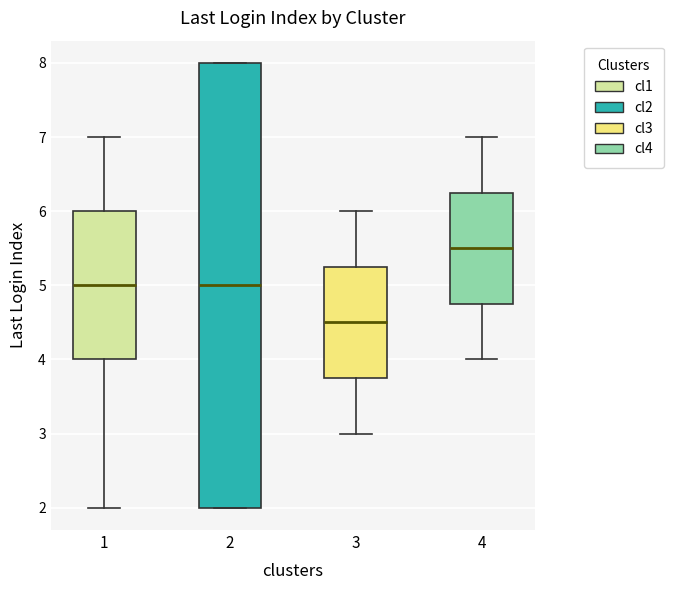

Where is the lower edge of the box at x = 3 on the y-axis? The values are not printed on the chart, so give them approximately, as read against the axis.

3.8